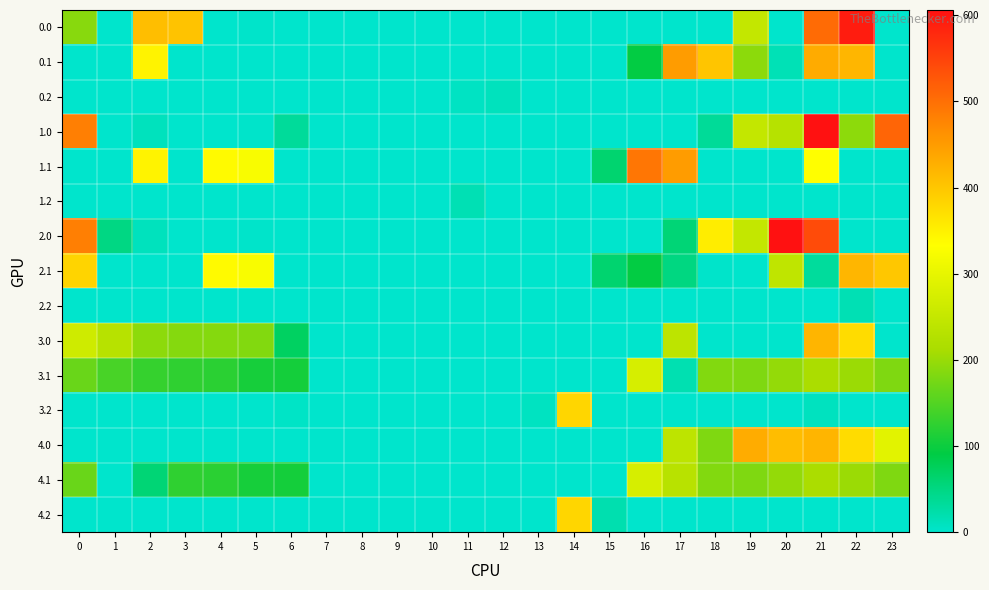

How many data points does each series have?

24